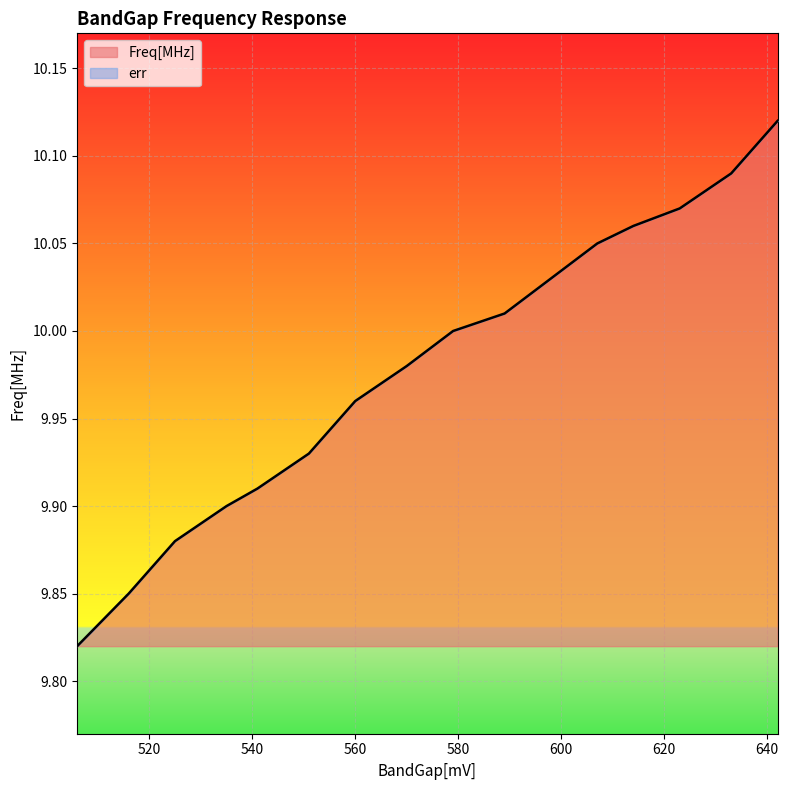

Is it true that the value at 570 is 17.5?

False